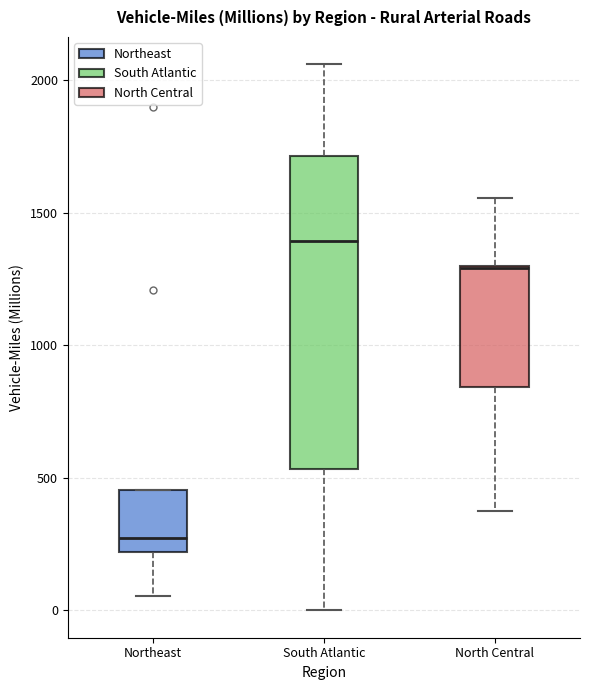

Comparing the boxes themselves (not the whiskers), which one is the tallest?

South Atlantic